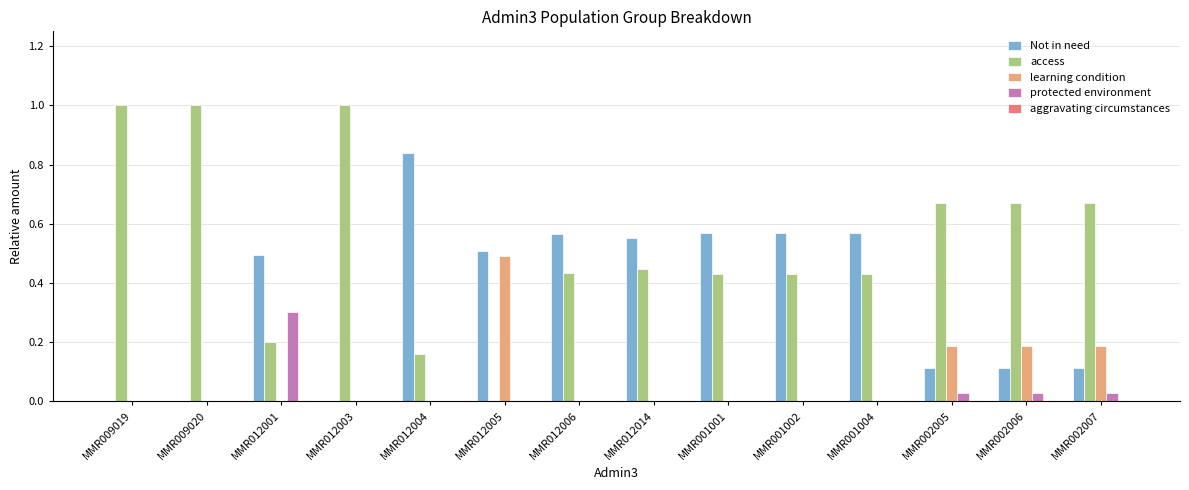

Which series has the largest total across all categories?

access